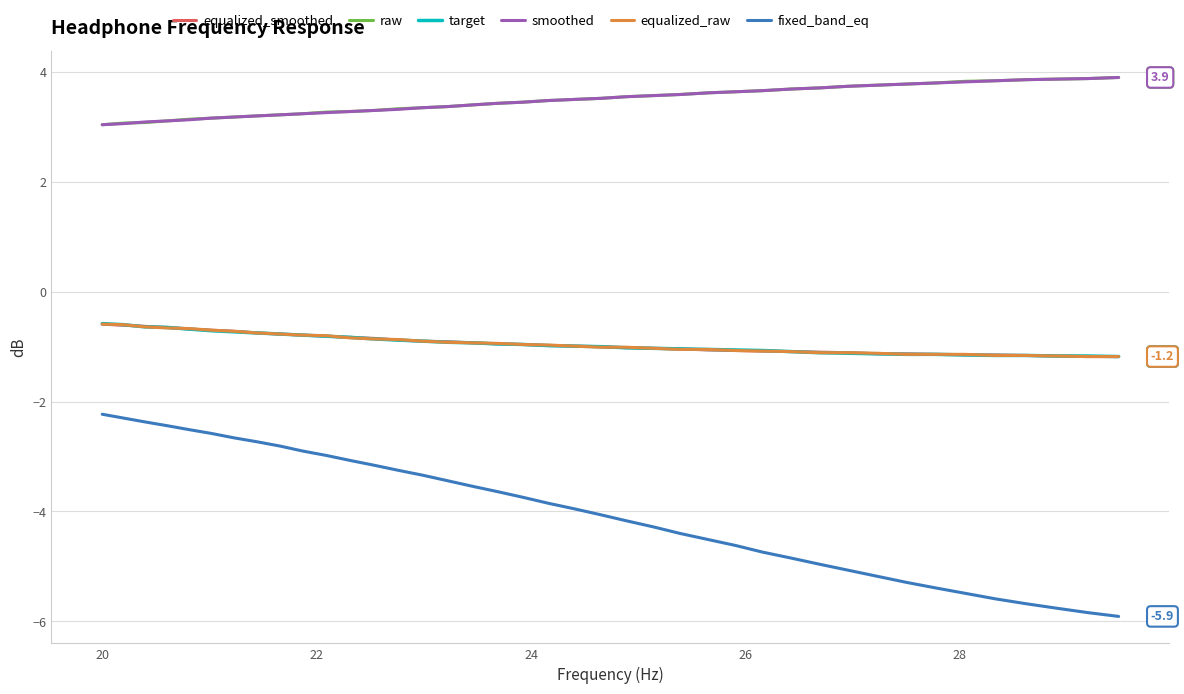

What is the maximum value shown in the chart?

3.9